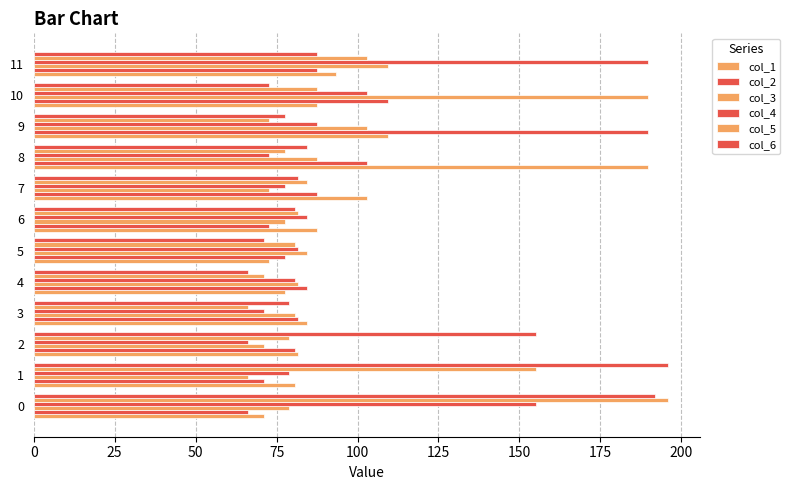

What is the spread (max minus min) of values at 0?

129.9